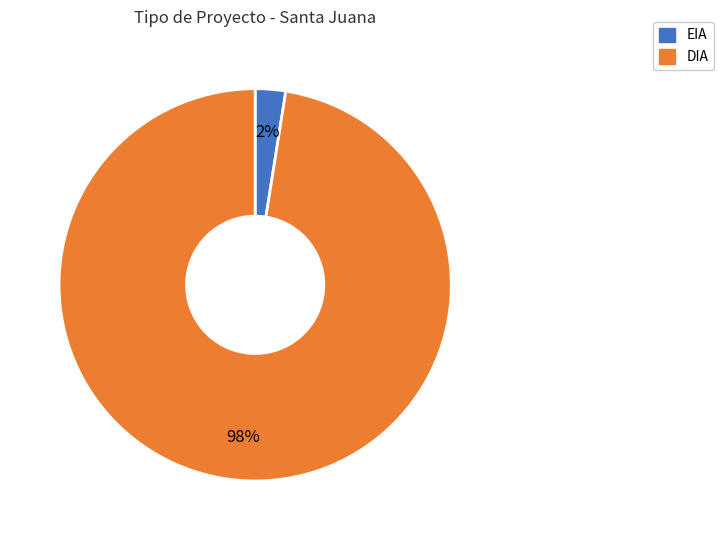

Which has a higher value, EIA or DIA?

DIA